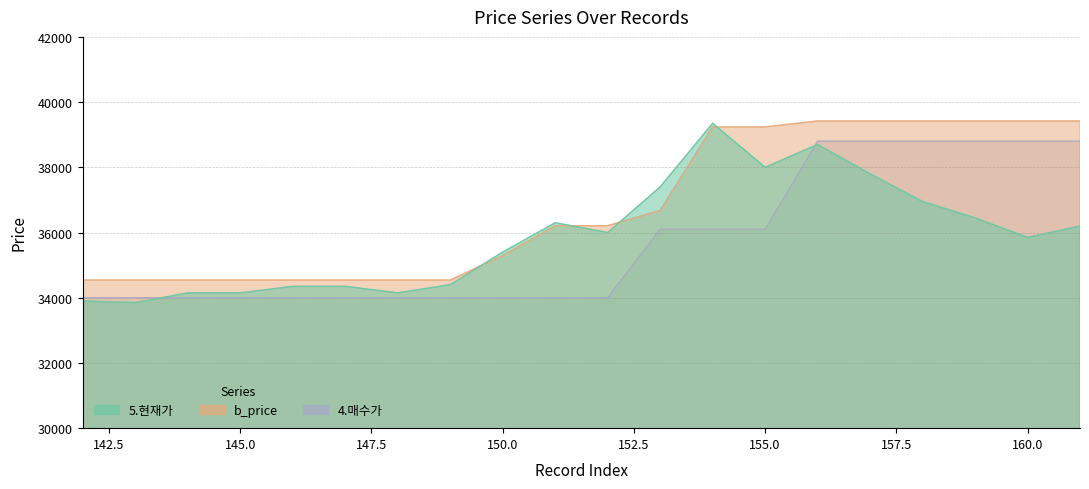

Is it true that 5.현재가 equals 34350.0 at 146?

True